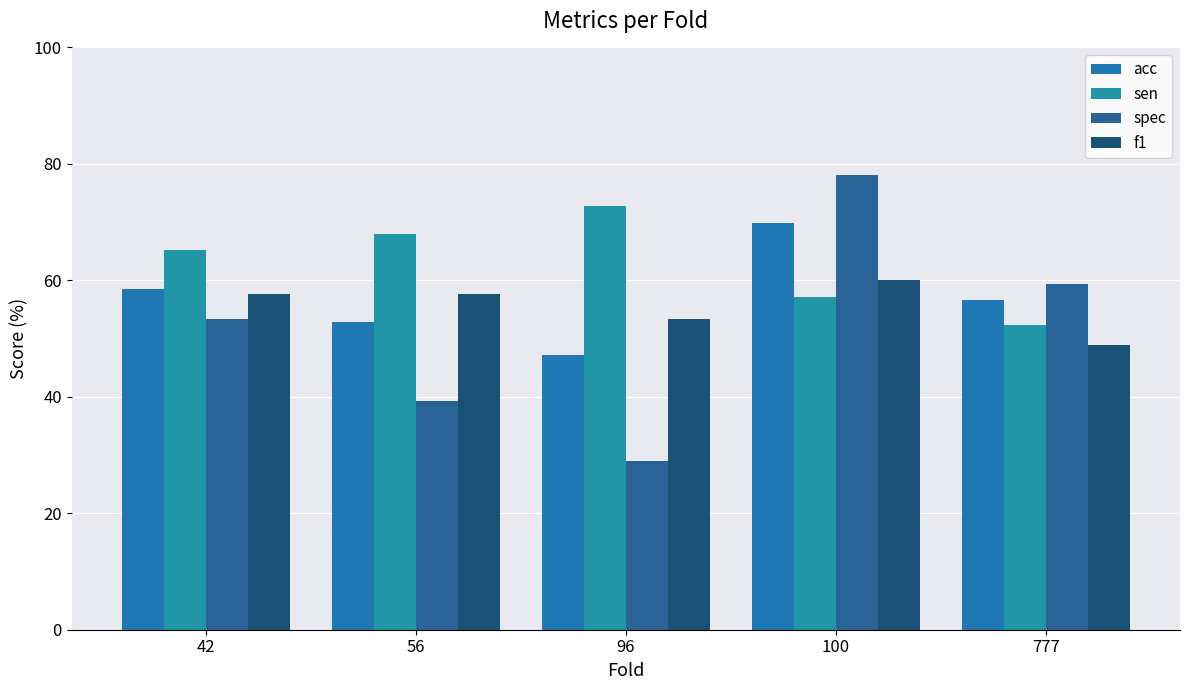

Which category has the highest value across all series?

100